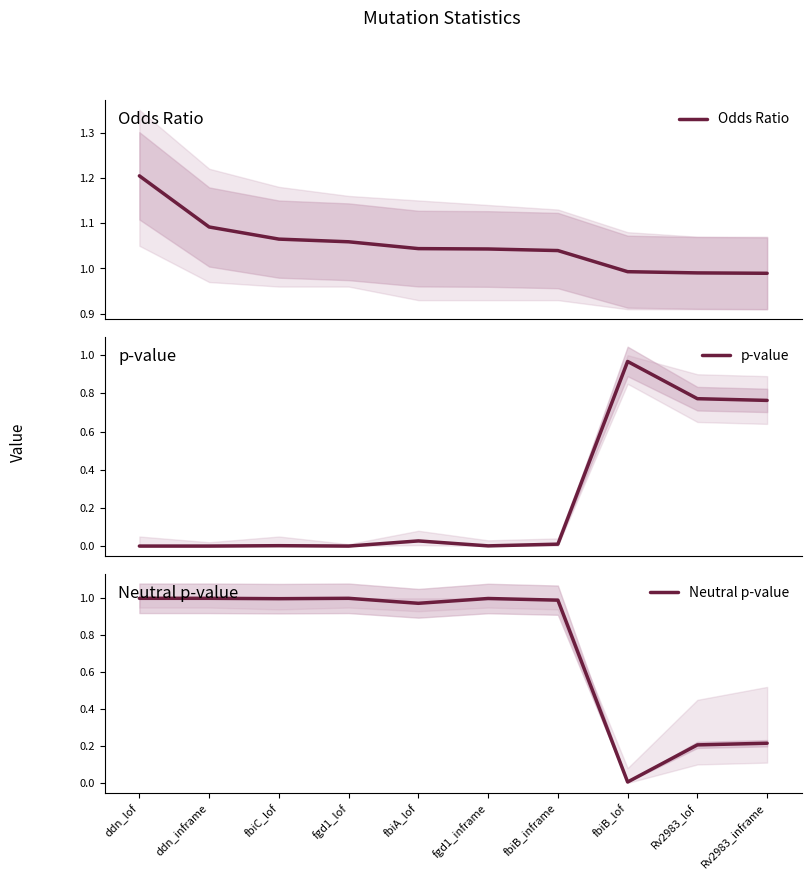

Which category has the lowest value in the Odds Ratio series?

Rv2983_inframe